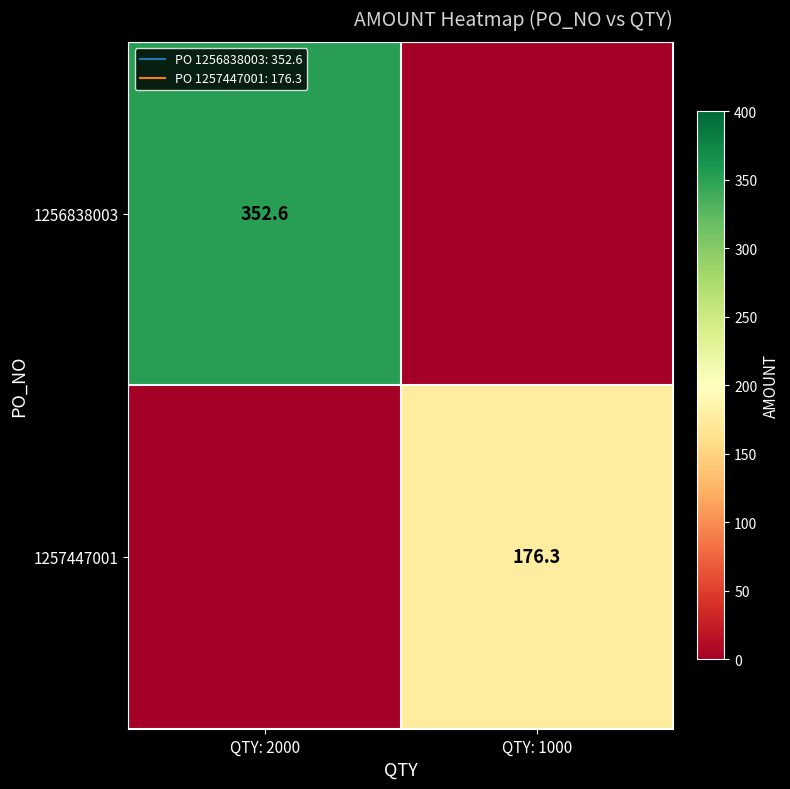

Where does the 1257447001 series first go above 176?

QTY: 1000